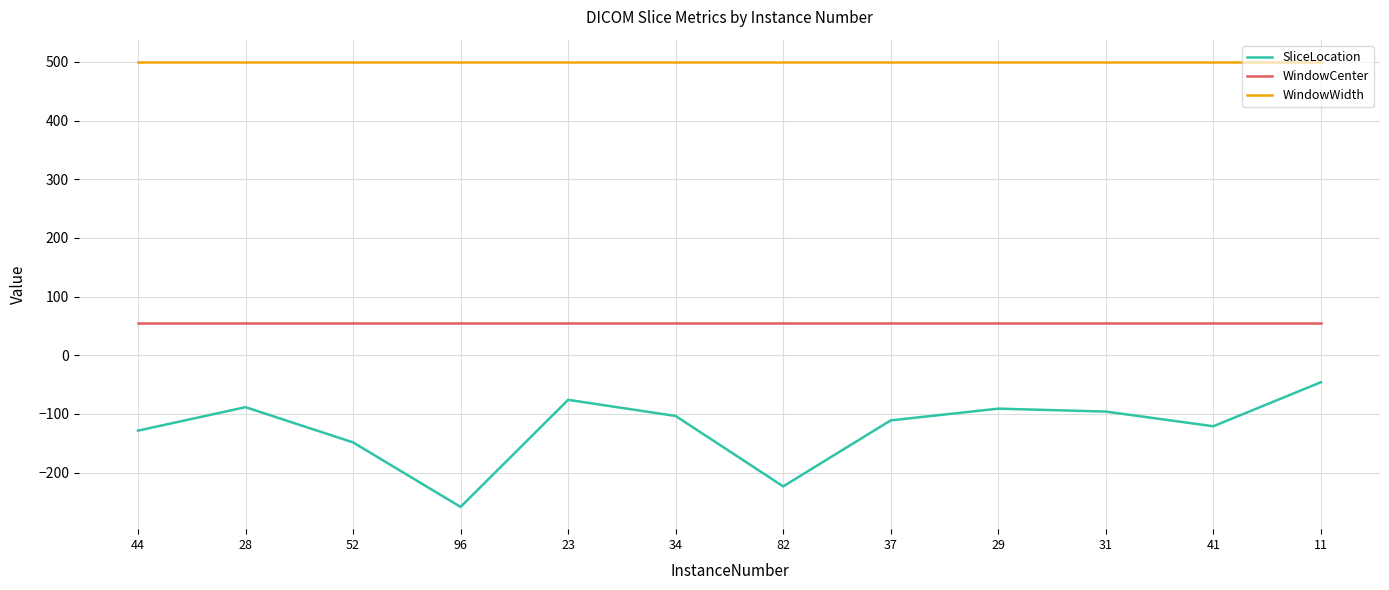

The value of WindowCenter at 82 is 55.0. True or false?

True